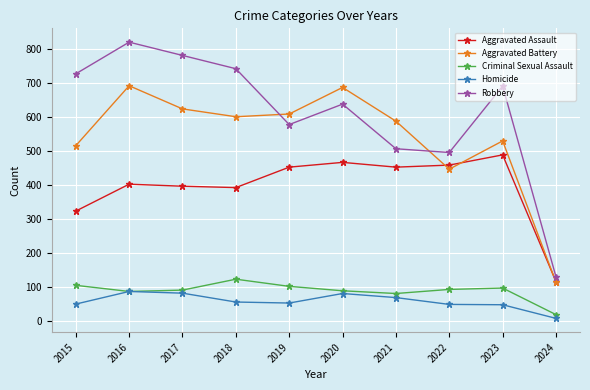

What is the total value across all series at 2020?

1959